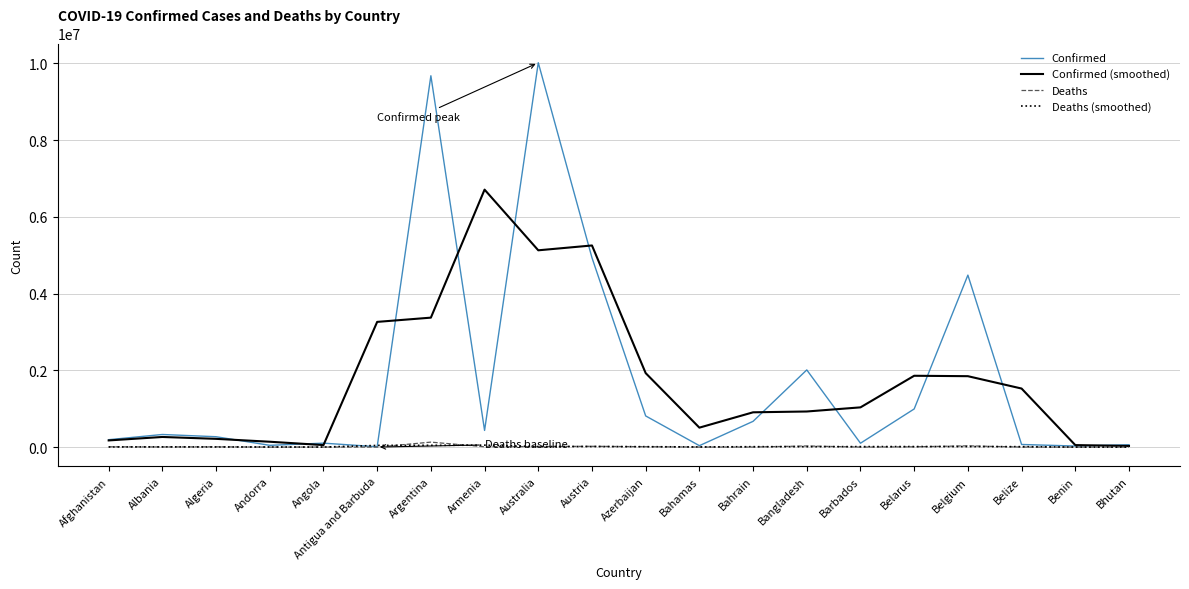

What is the greatest value displayed?

10018037.0